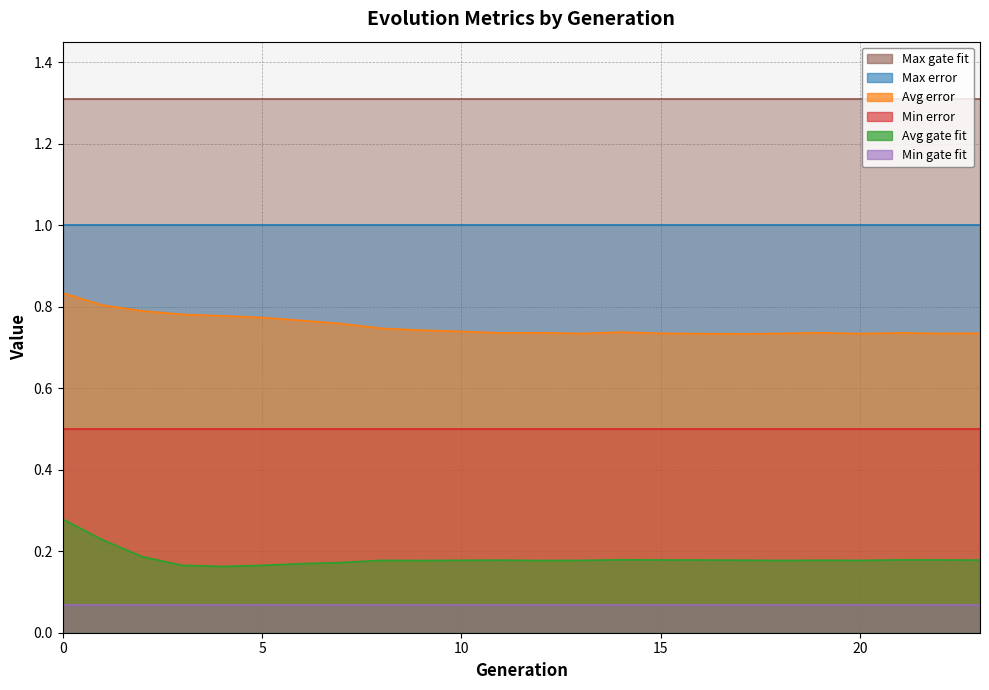

True or false: Avg gate fit and Min gate fit cross at least once.

False